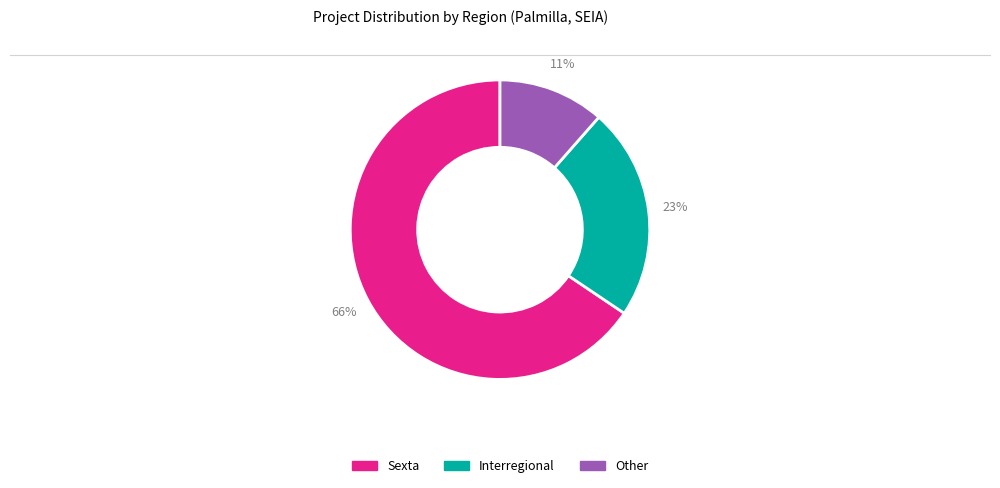

Does Sexta represent more than half of the total?

Yes